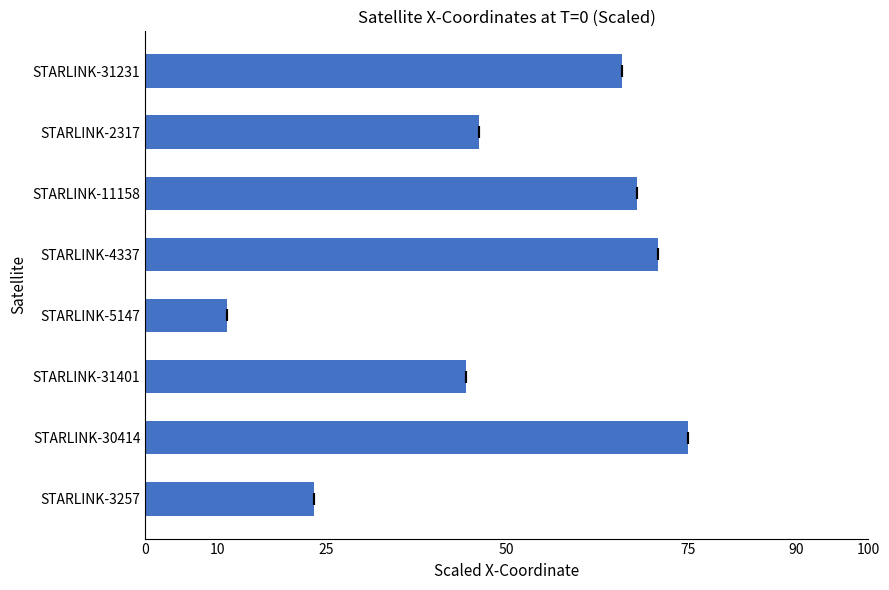

How many categories are shown in the chart?

8